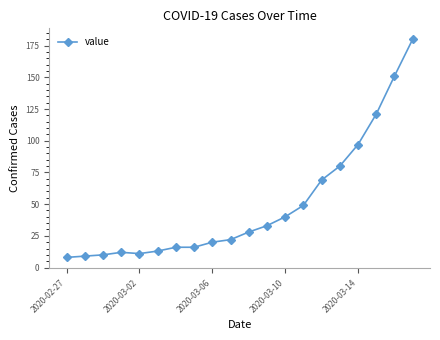

What is the difference between the maximum and minimum values?

172